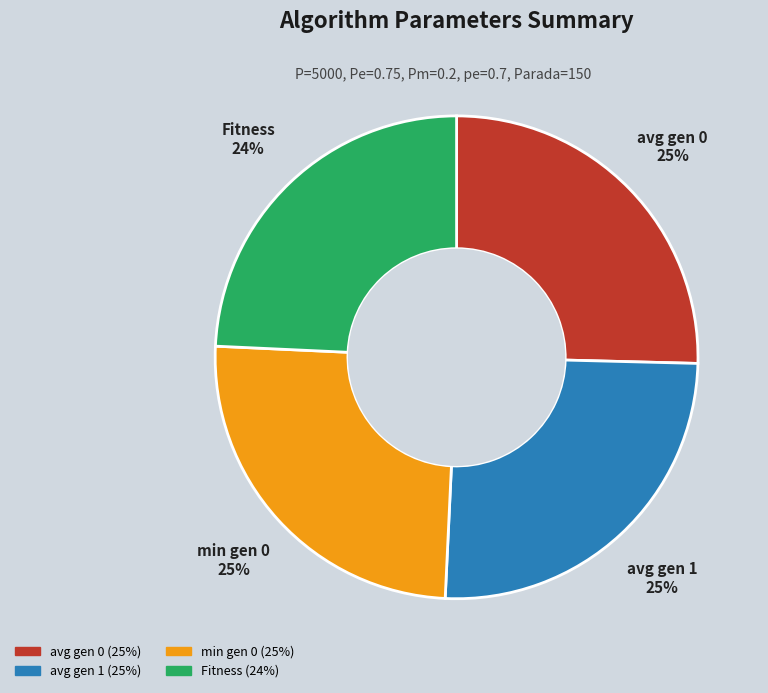

Does min gen 0 represent more than half of the total?

No